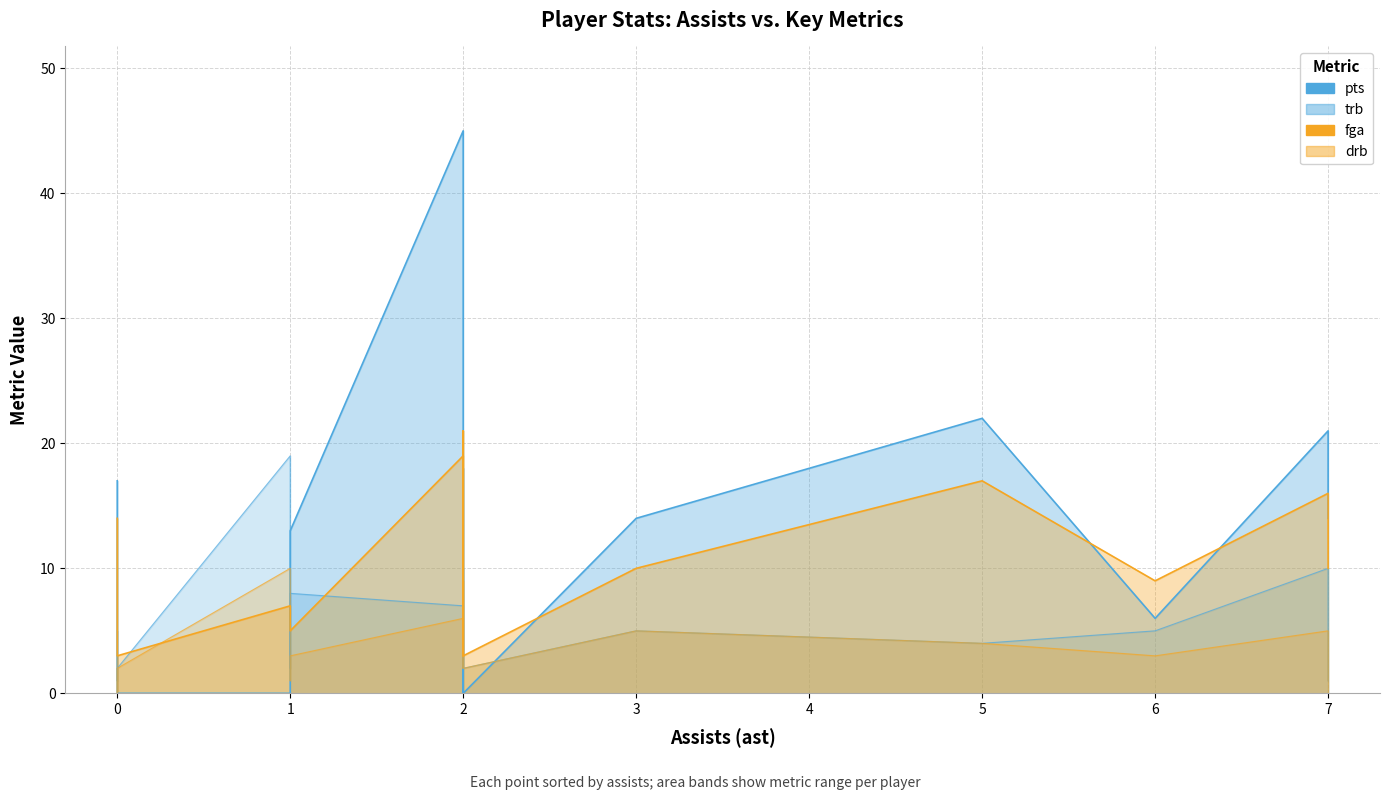

Does the chart display data point markers on the line(s)?

No